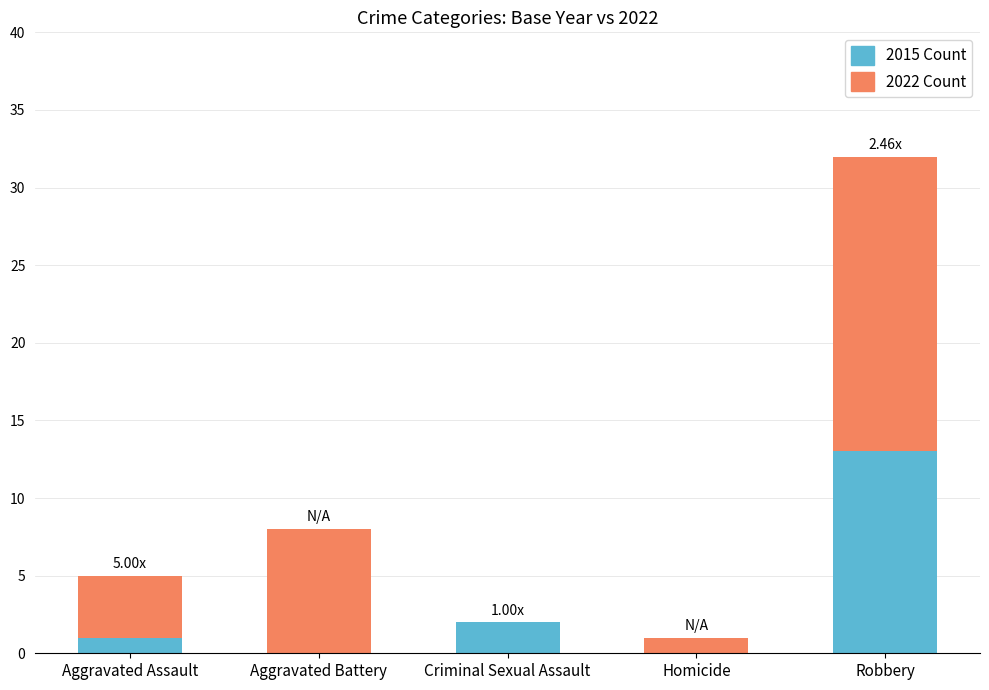

At which category is the sum across all series the highest?

Robbery